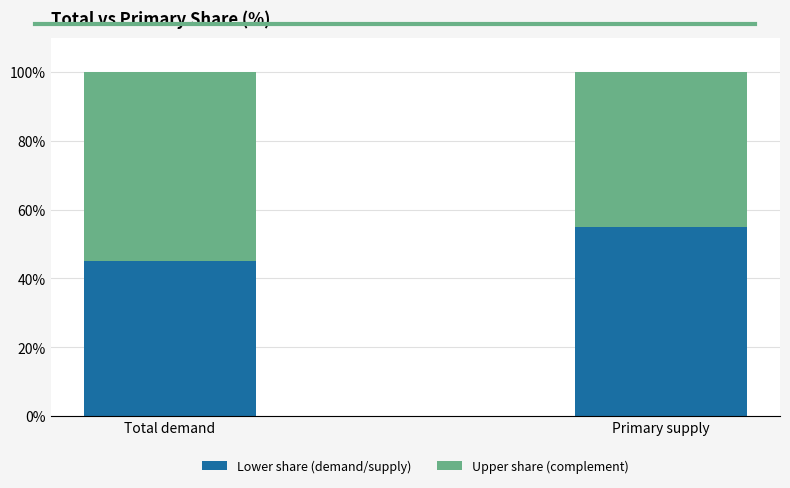

What is the sum of all Lower share (demand/supply) values?

100.0